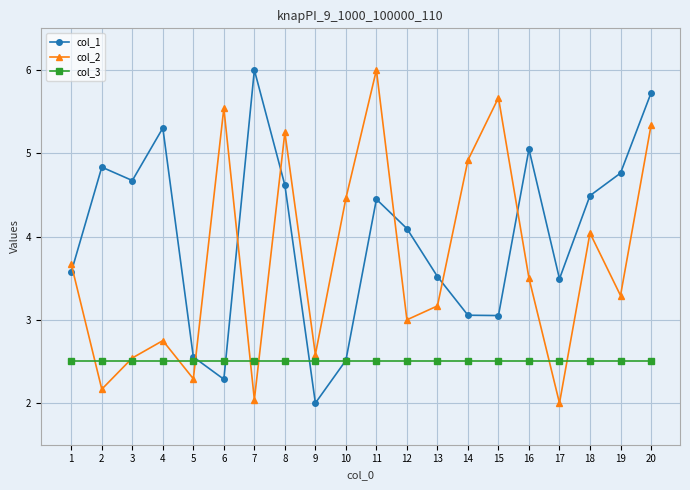

The value of col_2 at 20 is 9.6. True or false?

False